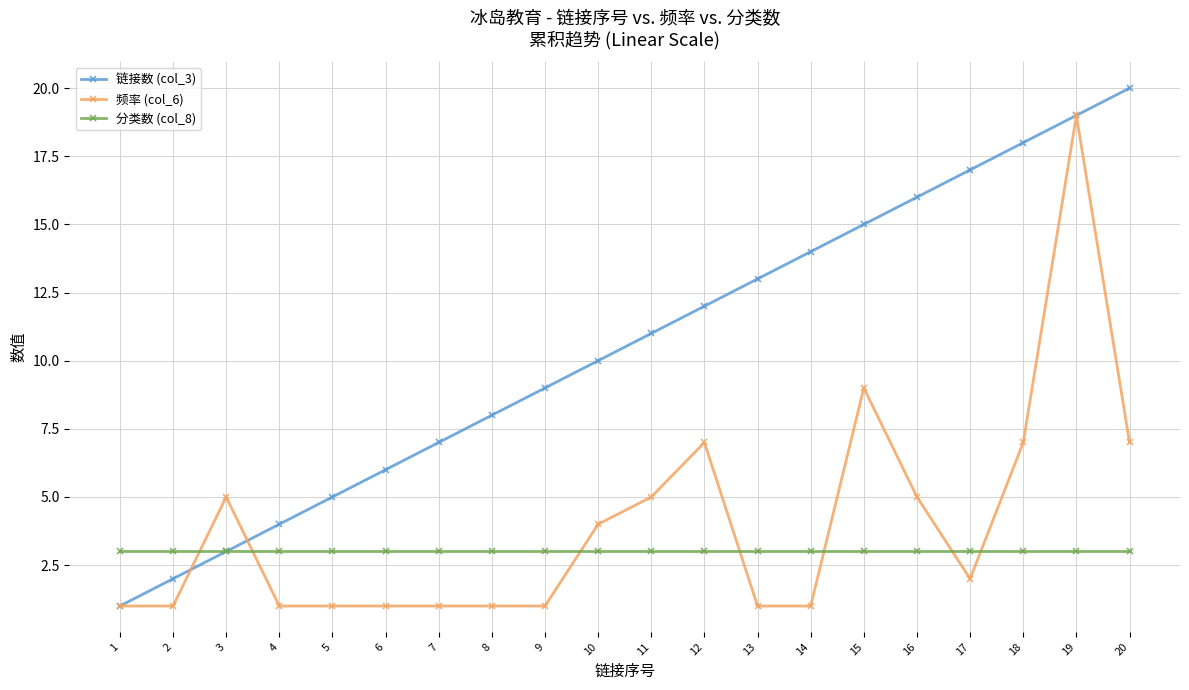

Rank the series by their maximum value, from highest to lowest.

链接数 (col_3), 频率 (col_6), 分类数 (col_8)